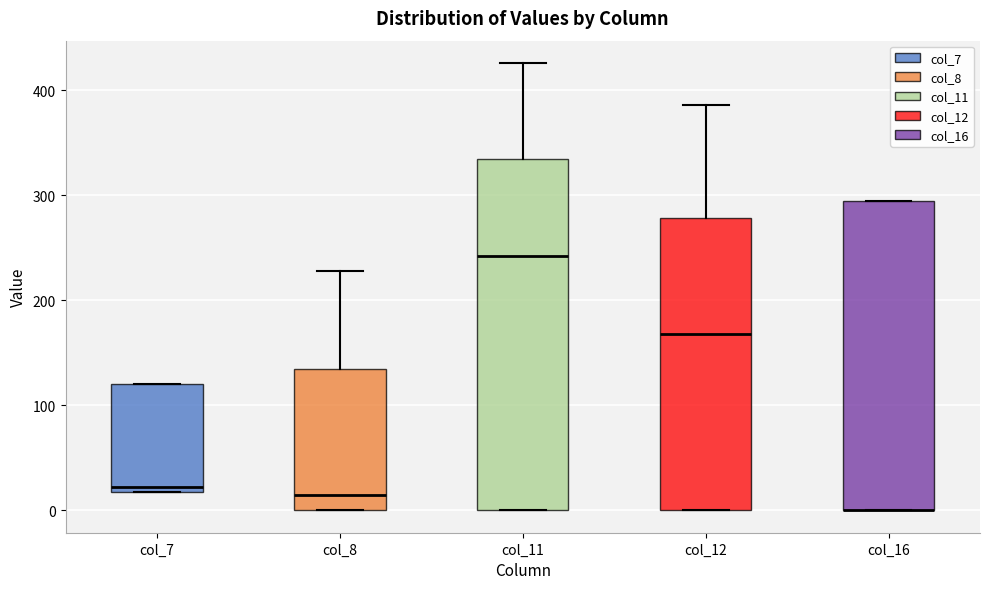

Reading left to right, transcribe this box plot: for each box, give where its median line is, the range the box spans, and where its two whiskers end, as read against the y-axis. The values are not printed on the chart, so give them approximately, as read against the axis.

col_7: median 20 (just above the box's lower edge), box 20 to 120, whiskers 20 to 120
col_8: median 10, box 0 to 130, whiskers 0 to 230
col_11: median 240, box 0 to 330, whiskers 0 to 430
col_12: median 170, box 0 to 280, whiskers 0 to 390
col_16: median 0 (drawn on the box's lower edge), box 0 to 290, whiskers 0 to 290